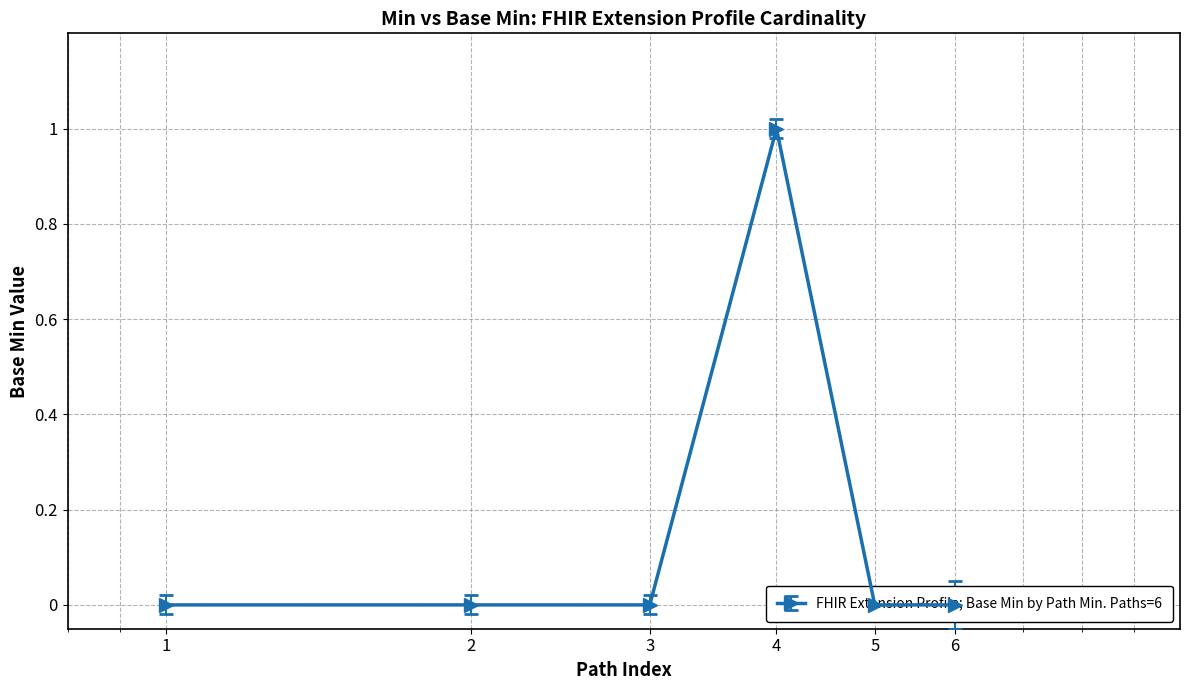

Count the number of data series in this chart.

1